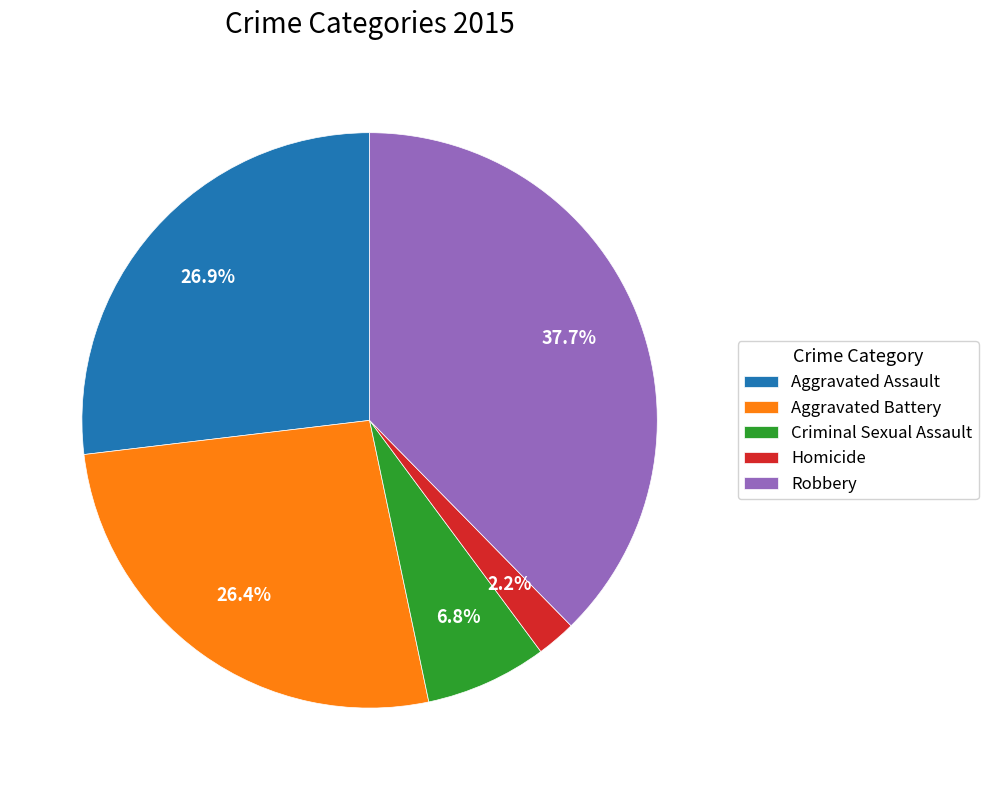

Approximately how many times larger is the value at Criminal Sexual Assault compared to Aggravated Battery?

0.3